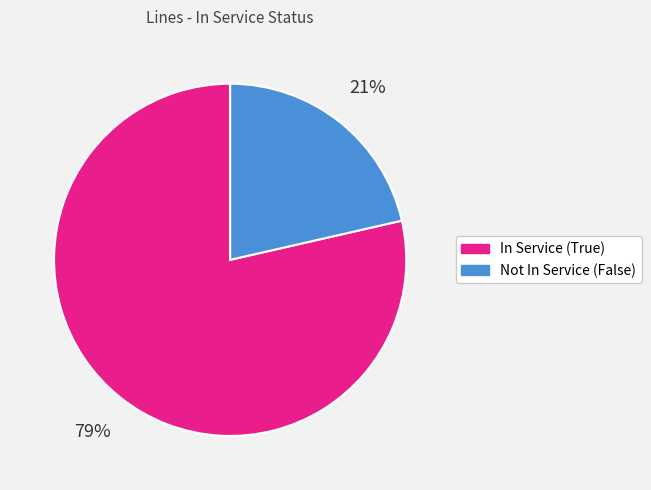

Does any single category account for the majority?

Yes